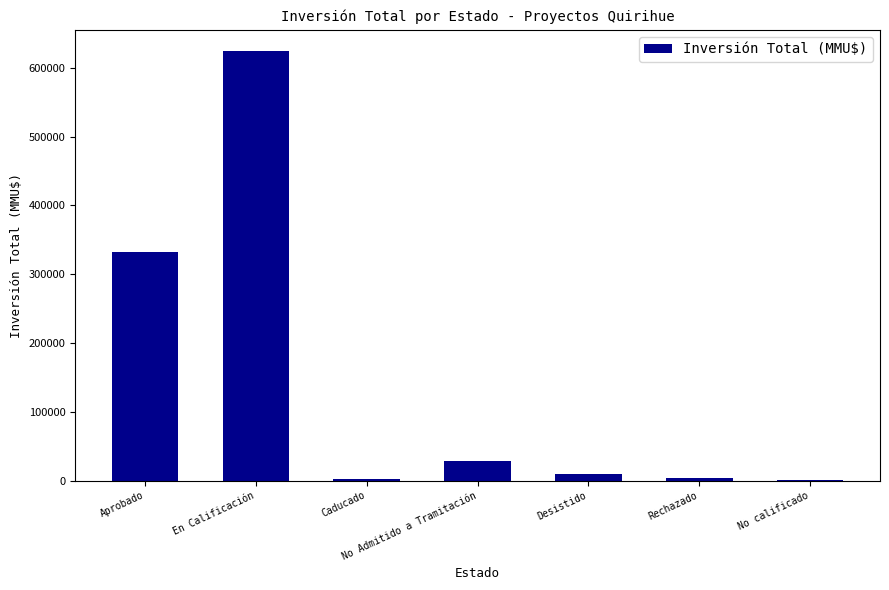

The chart shows a value of 332687 at Aprobado. True or false?

True